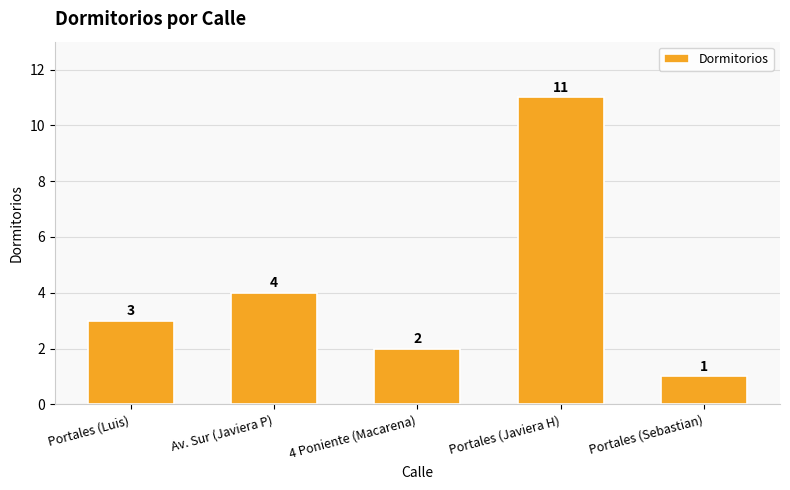

Where is the data nearest to the value 6?

Av. Sur (Javiera P)